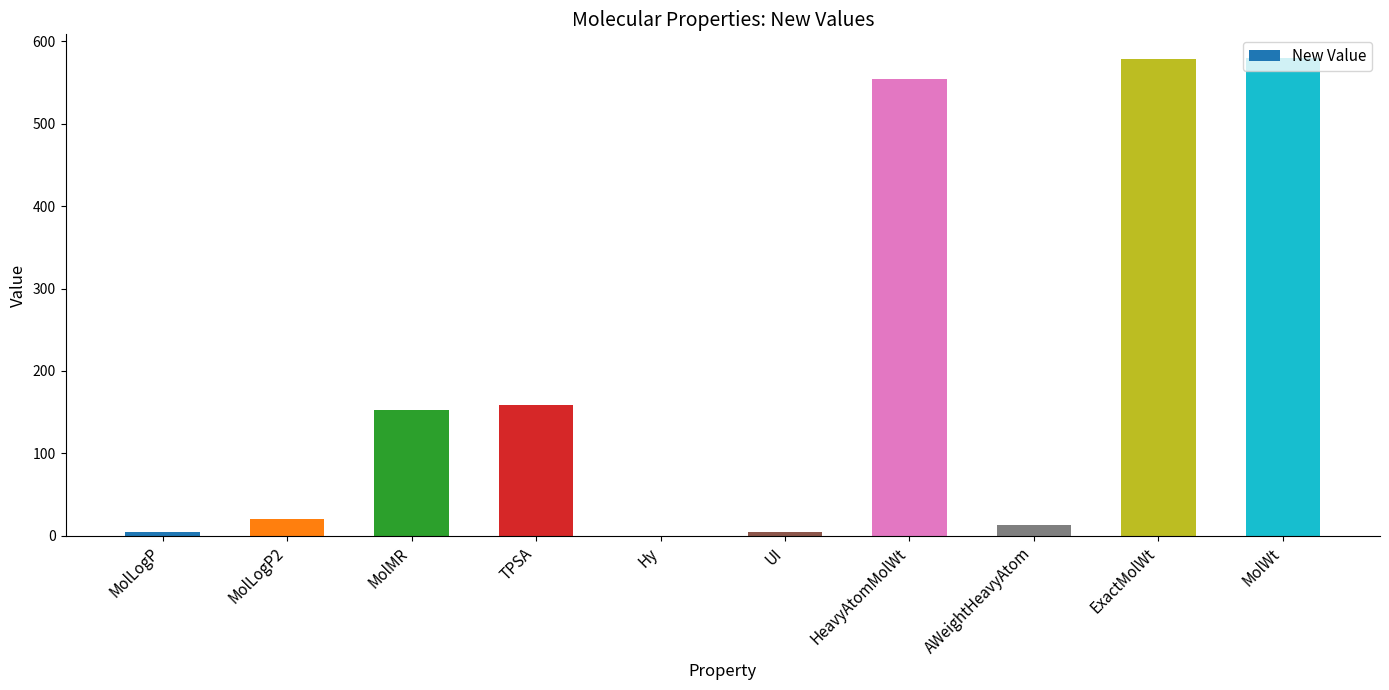

What is the maximum value shown in the chart?

579.6